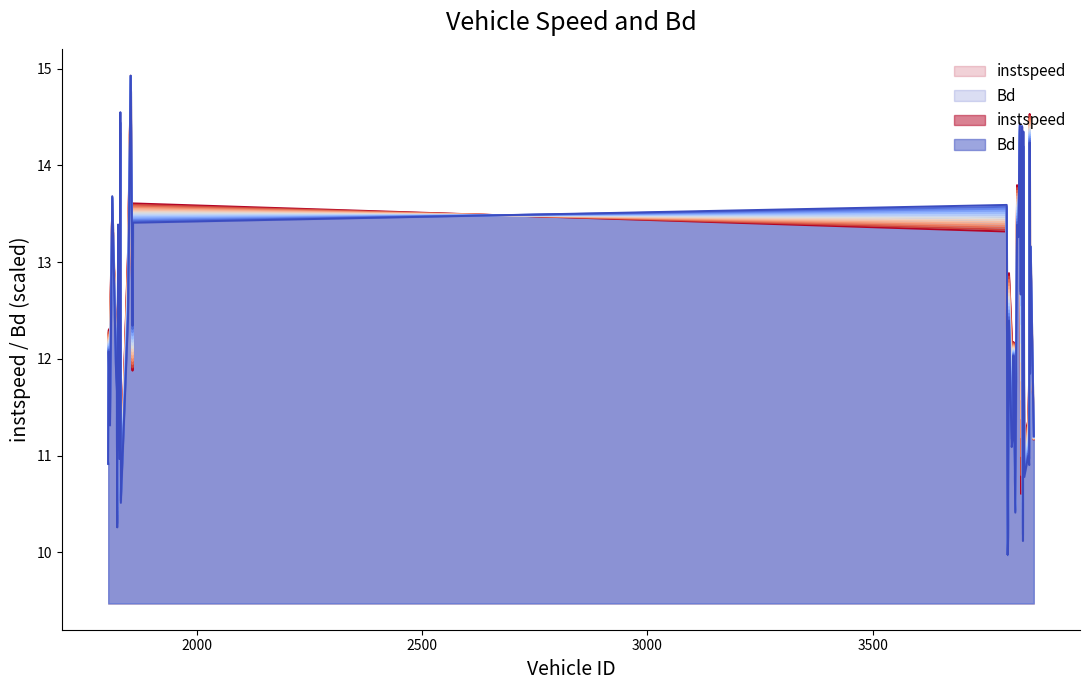

What is the label of the 13th point from the left?

1846.0